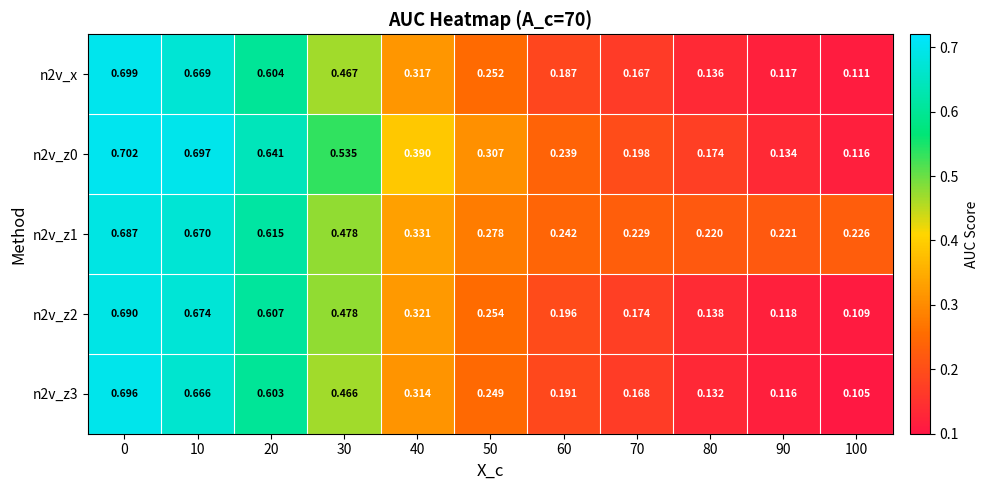

Is the value of n2v_z3 at 20 greater than the value of n2v_z0 at 80?

Yes